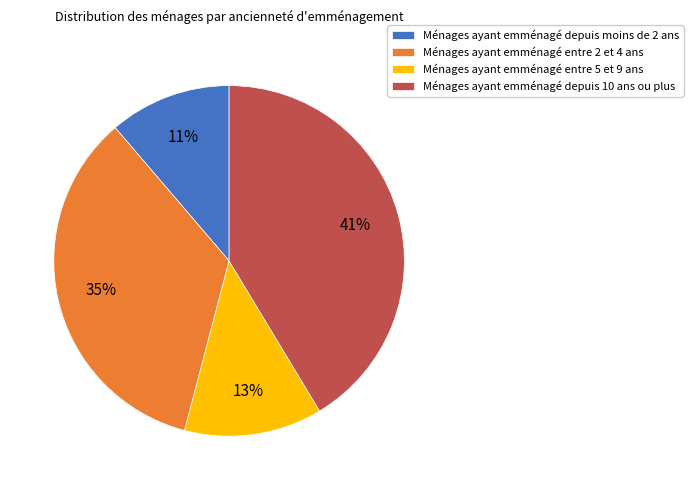

To the nearest percent, what percentage of the pie is Ménages ayant emménagé entre 5 et 9 ans?

13%